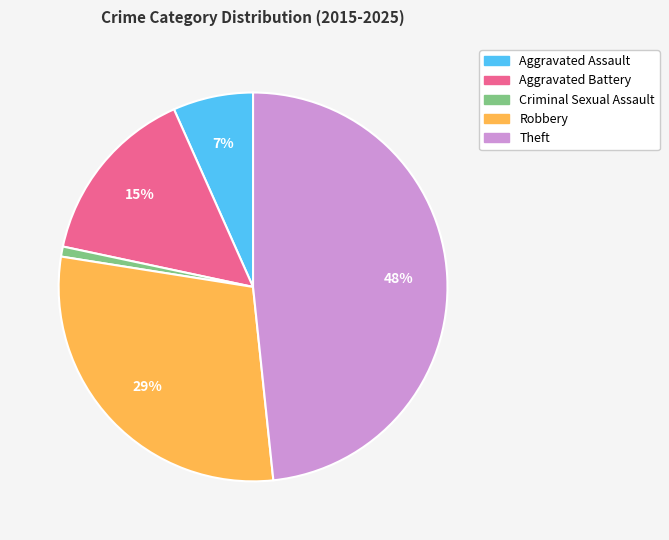

True or false: Aggravated Assault accounts for 7% of the total.

True